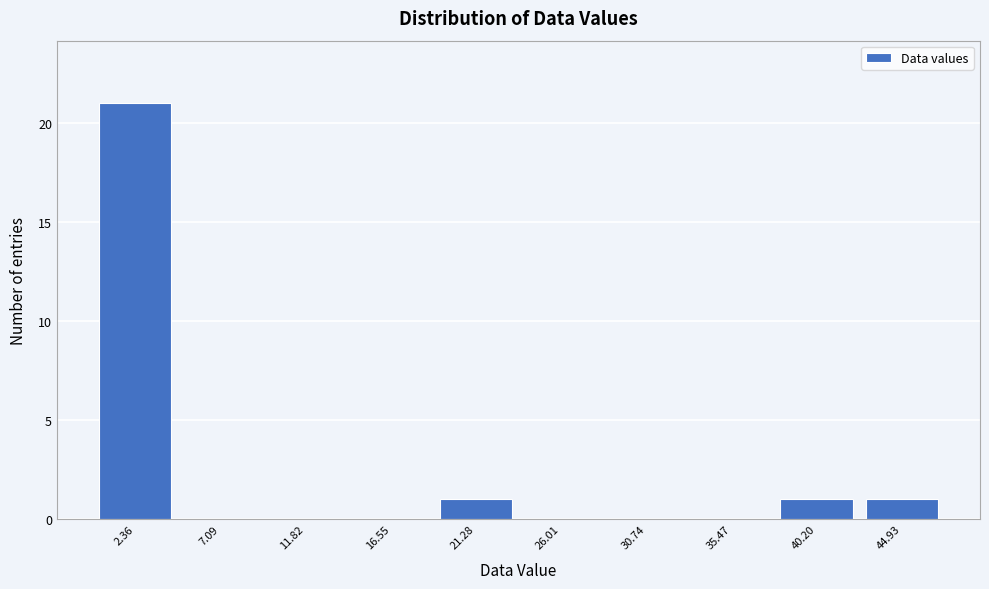

Reading left to right, list every bar in this chart as the range it spans on the x-axis followed by its height. Neither the bar edges nor the heights are printed on the chart, so give them approximately, as read against the axes.

0.0 to 4.5: 21
4.5 to 9.5: 0
9.5 to 14.0: 0
14.0 to 19.0: 0
19.0 to 23.5: 1
23.5 to 28.5: 0
28.5 to 33.0: 0
33.0 to 38.0: 0
38.0 to 42.5: 1
42.5 to 47.5: 1